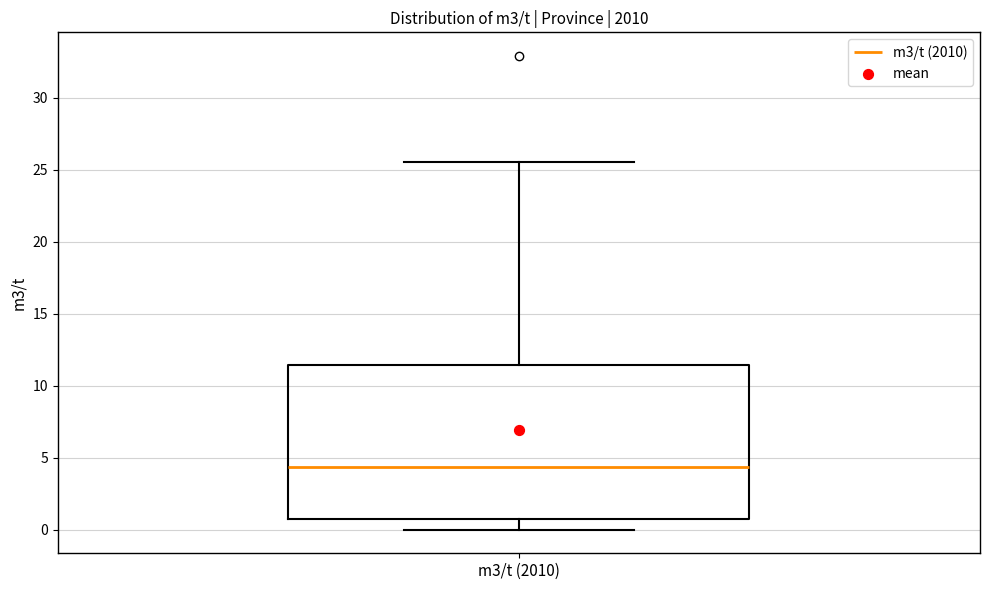

Where does the median line of the box for m3/t (2010) sit on the y-axis? The values are not printed on the chart, so give them approximately, as read against the axis.

4.5